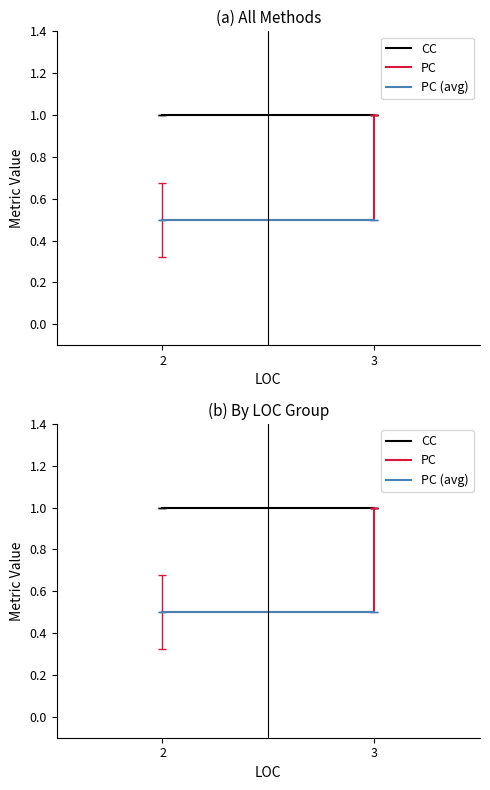

What is the total value across all series at 3?

2.5